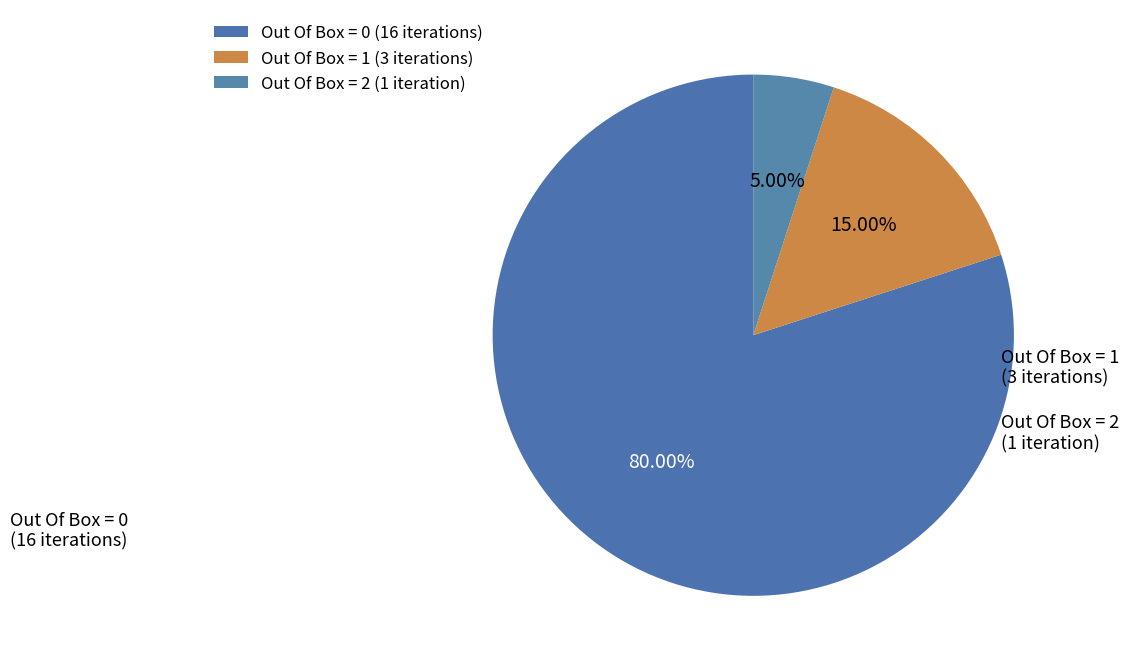

Count the number of slices in the pie.

3